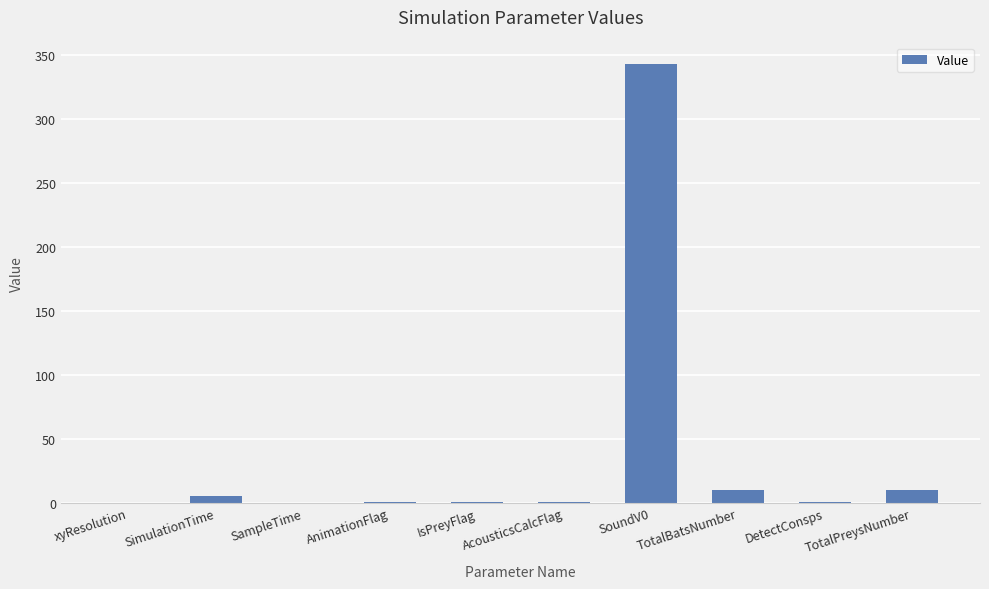

How many data points does each series have?

10